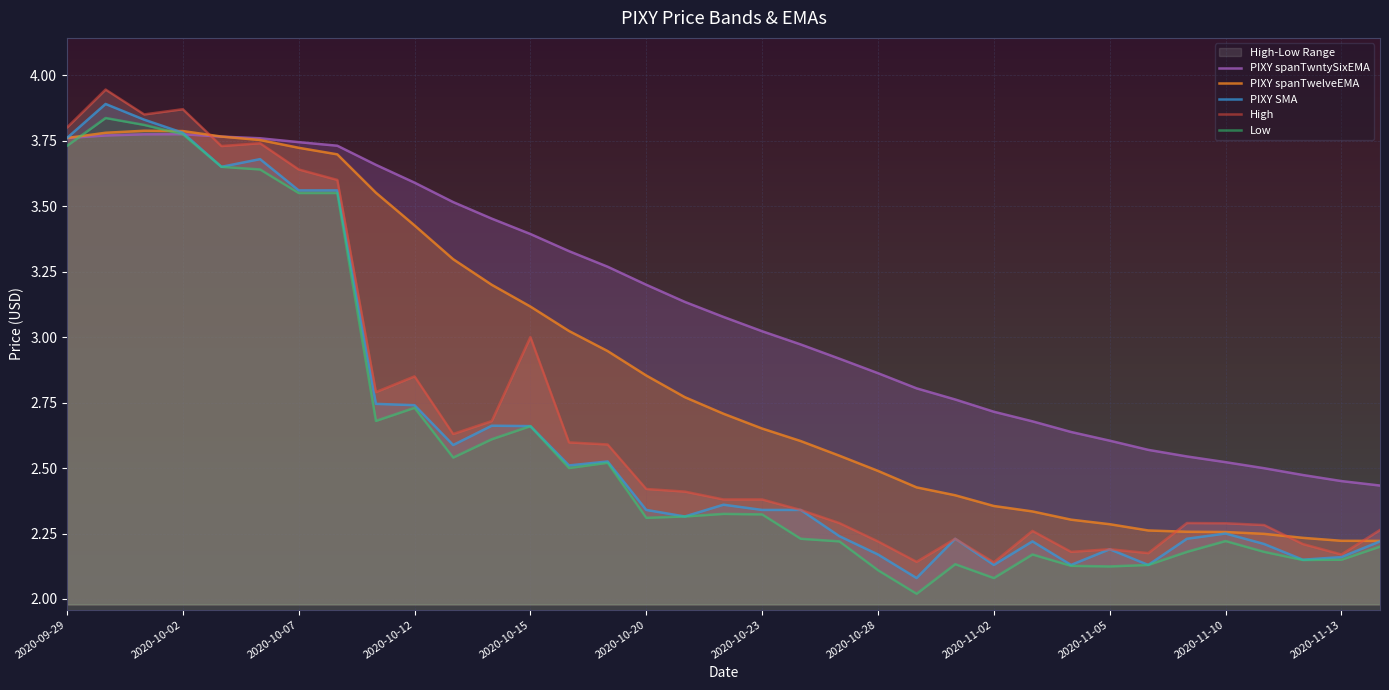

Is it true that PIXY spanTwntySixEMA equals 5.0 at 2020-09-29?

False